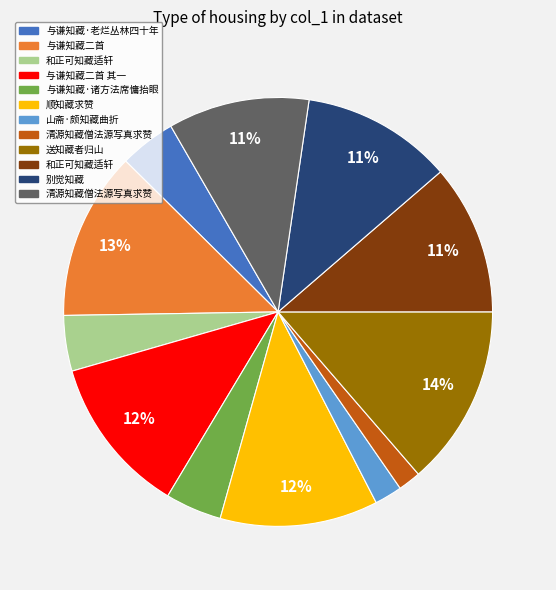

Does any single category account for the majority?

No